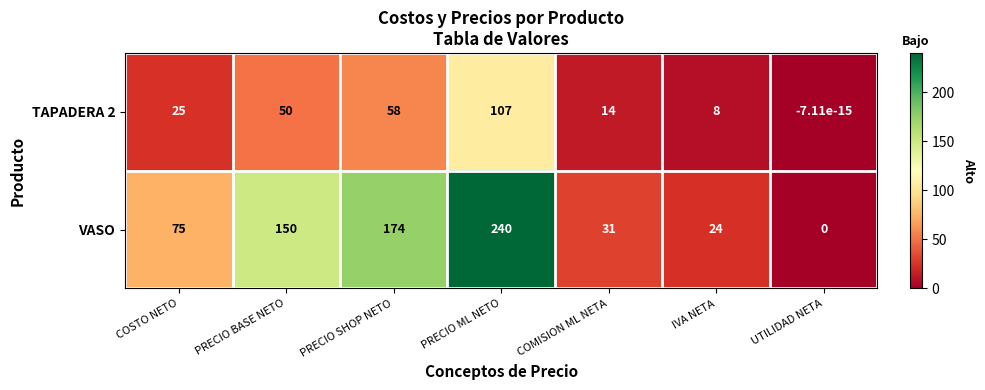

What is the difference between the maximum and minimum values in the VASO series?

240.0